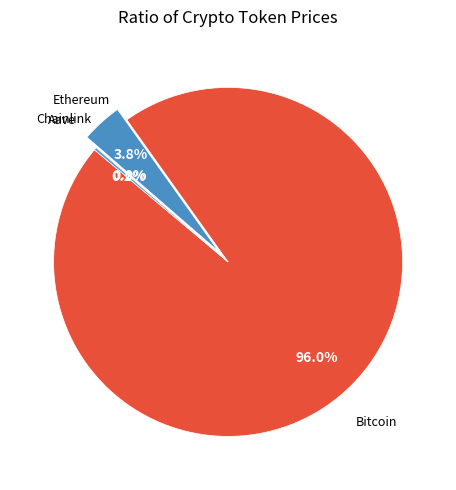

Rank the categories by value from highest to lowest.

Bitcoin, Ethereum, Aave, Chainlink